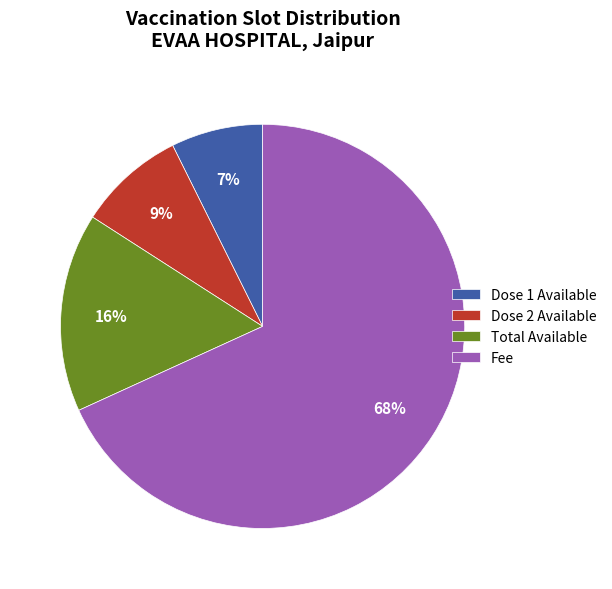

Which slice represents more than half of the pie?

Fee